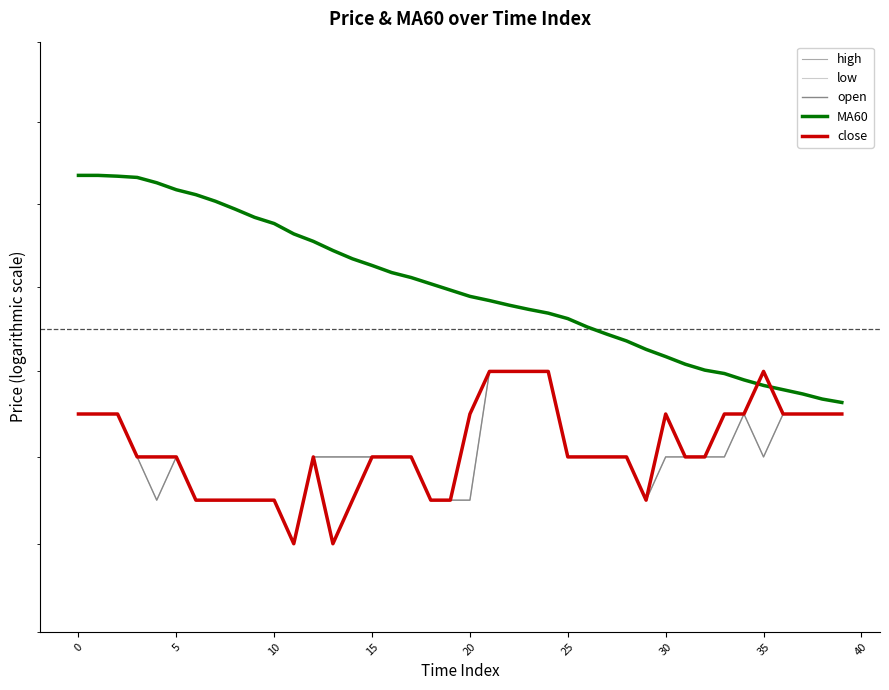

True or false: open and close intersect in this chart.

False